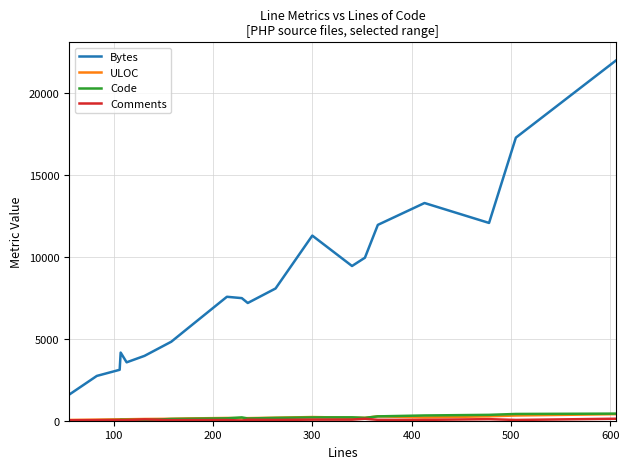

Does the chart display data point markers on the line(s)?

No